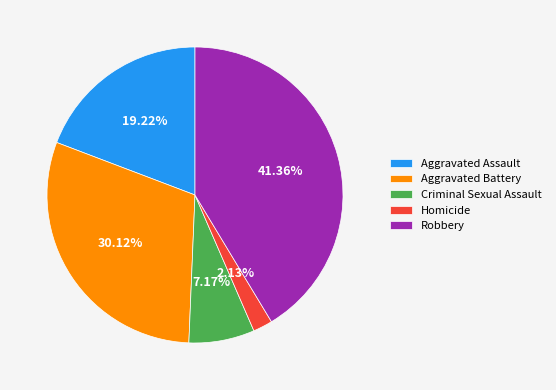

To the nearest percent, what is the average slice percentage?

20%